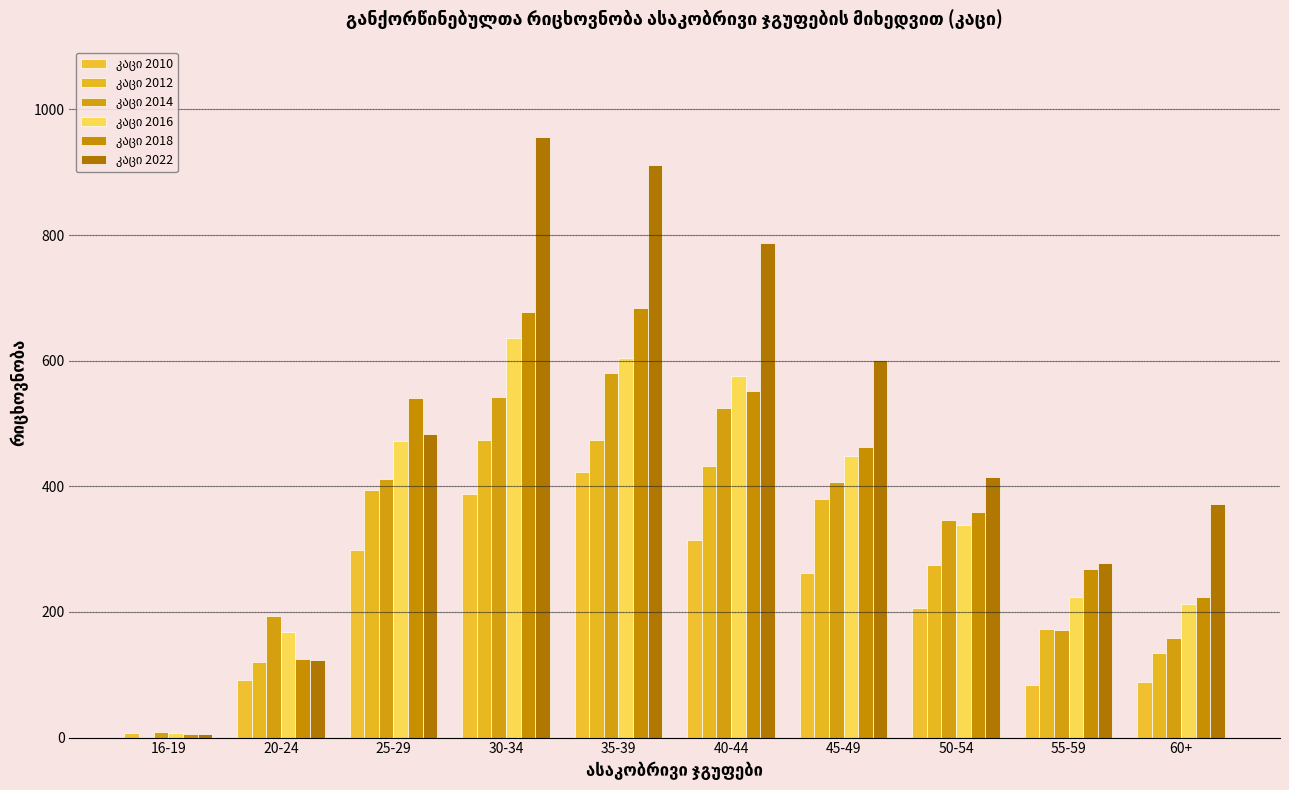

Rank the categories by კაცი 2016 value from lowest to highest.

16-19, 20-24, 60+, 55-59, 50-54, 45-49, 25-29, 40-44, 35-39, 30-34